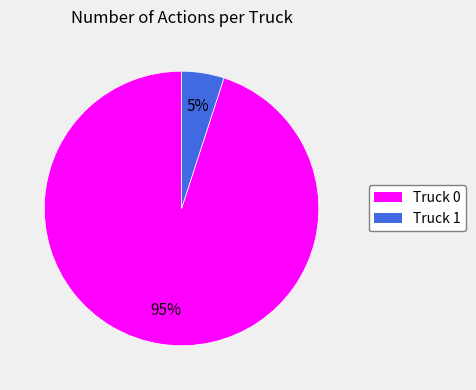

Is the sum of Truck 1 and Truck 0 greater than half?

Yes